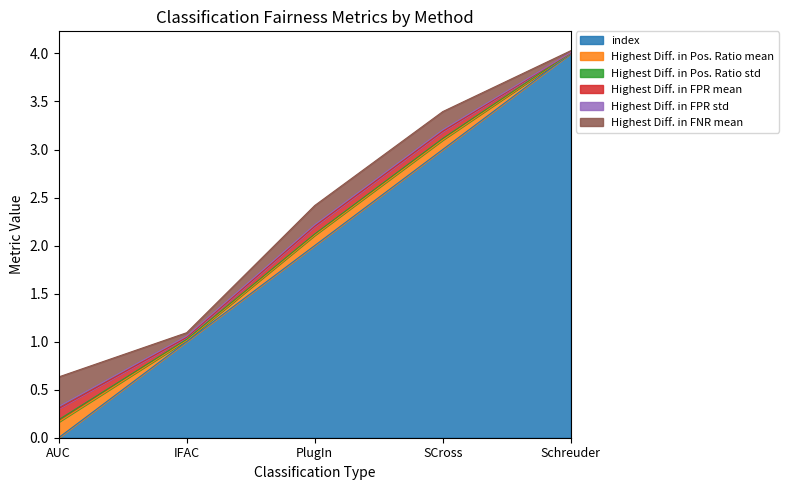

True or false: index has a value of 3.0 at SCross.

True